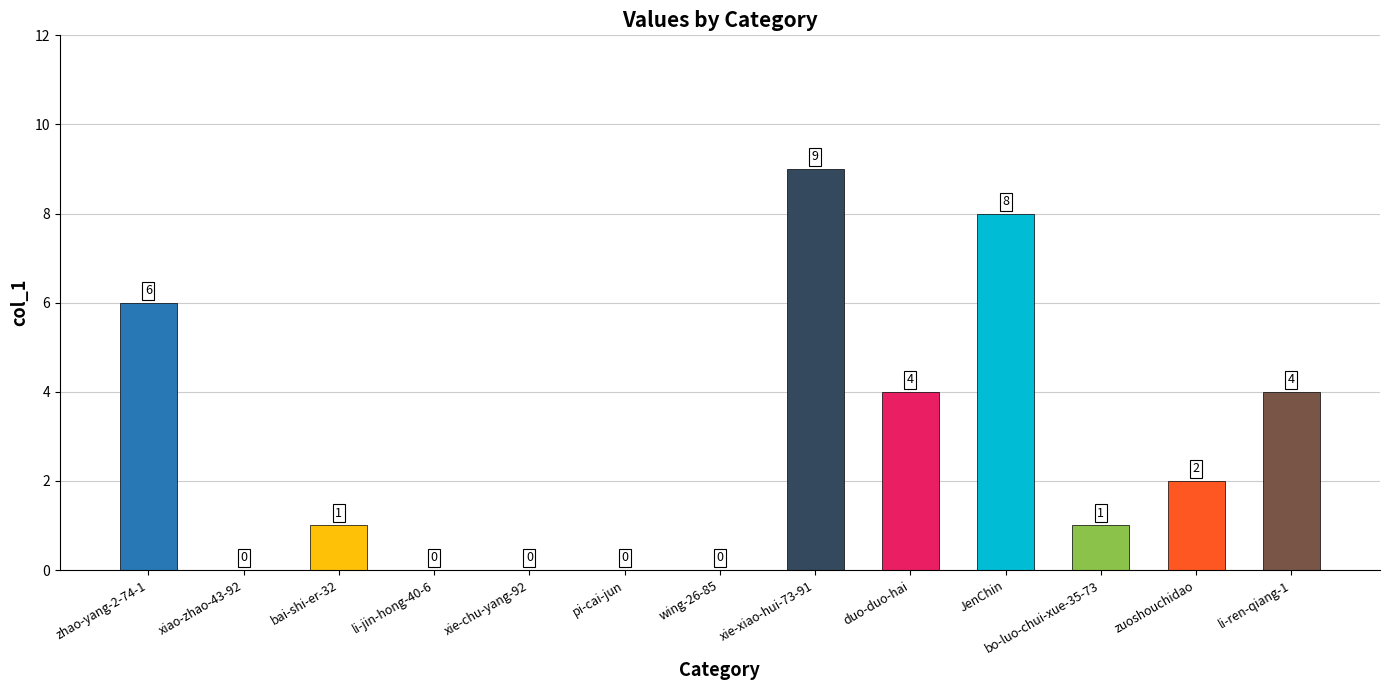

Between bo-luo-chui-xue-35-73 and zhao-yang-2-74-1, which is larger?

zhao-yang-2-74-1